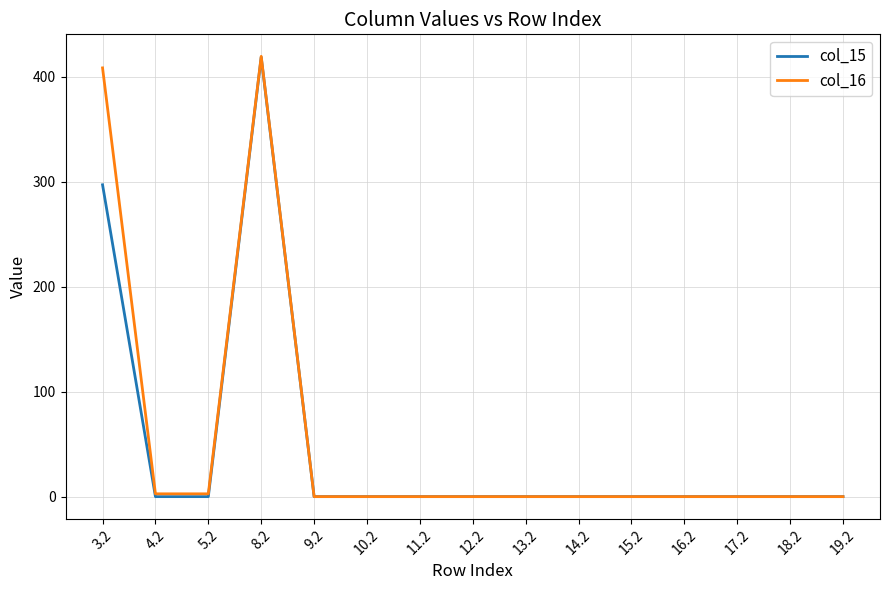

What position from the right is 14.2?

6